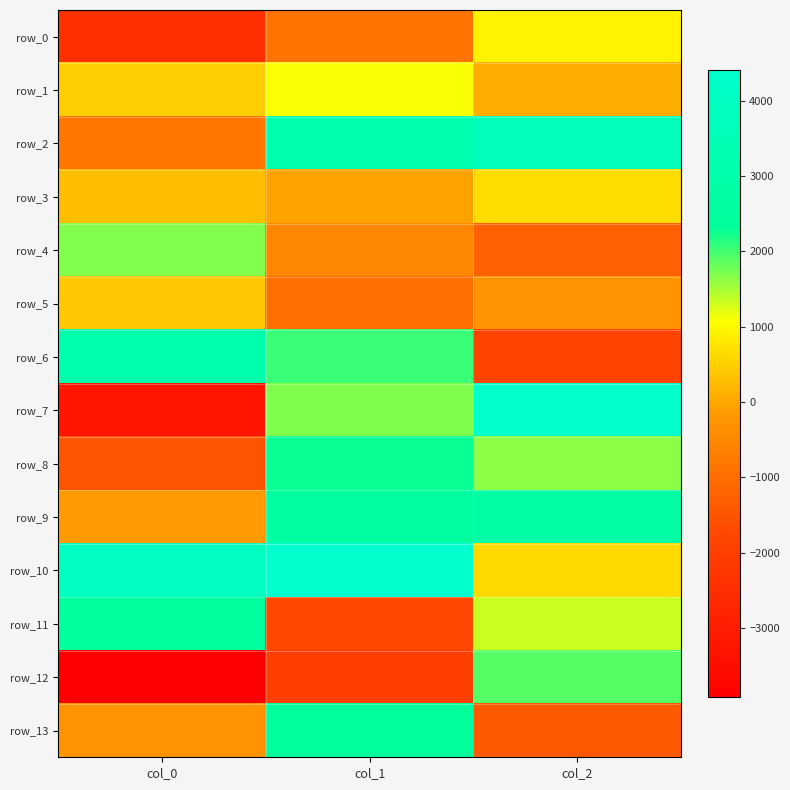

Reading left to right, list all the values displayed in this chart.

row_0: -2448.3	-904.2	934.5
row_1: 485.7	1092.3	96.5
row_2: -830.1	3183.5	3608.2
row_3: 282.4	-52.4	662.8
row_4: 1673.0	-518.8	-1268.7
row_5: 409.4	-1007.5	-279.8
row_6: 3116.4	2035.7	-1848.1
row_7: -3264.7	1690.6	4345.7
row_8: -1486.7	2277.8	1632.4
row_9: -147.1	2626.0	2803.0
row_10: 3901.0	4402.1	619.5
row_11: 2494.3	-1766.1	1338.2
row_12: -3916.5	-2014.2	1916.1
row_13: -272.9	2384.5	-1414.7